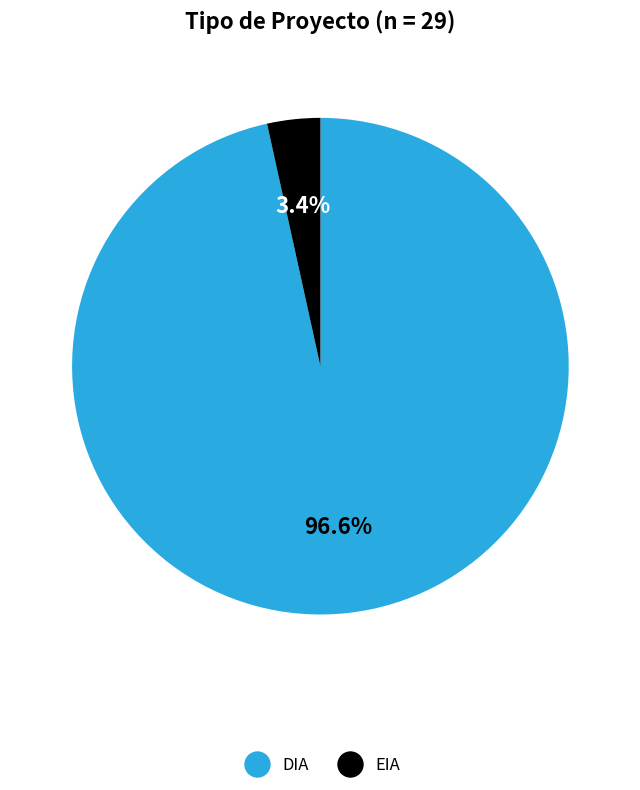

To the nearest percent, what is the combined percentage of DIA and EIA?

100%